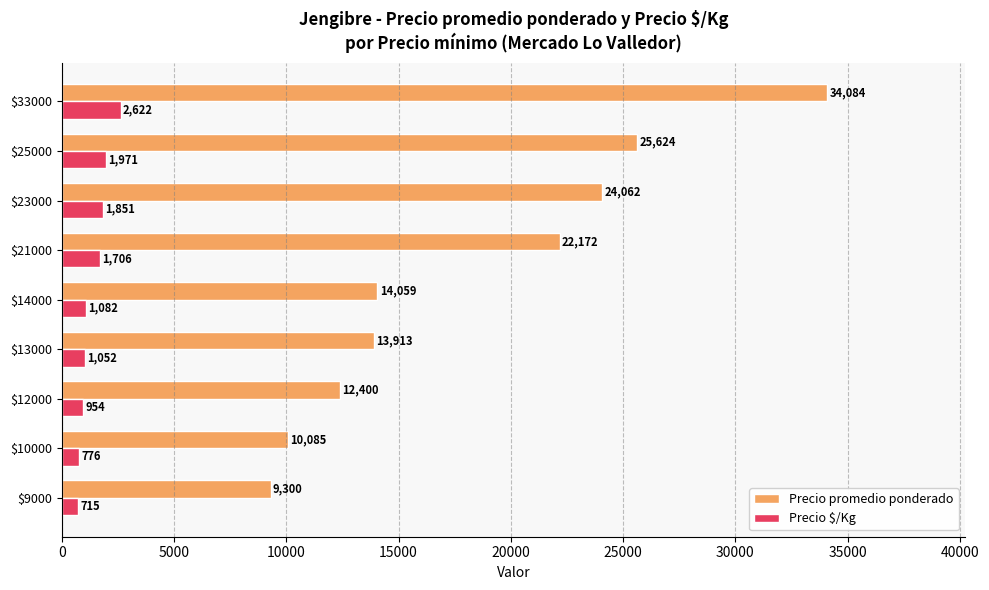

At which category is the sum across all series the highest?

$33000